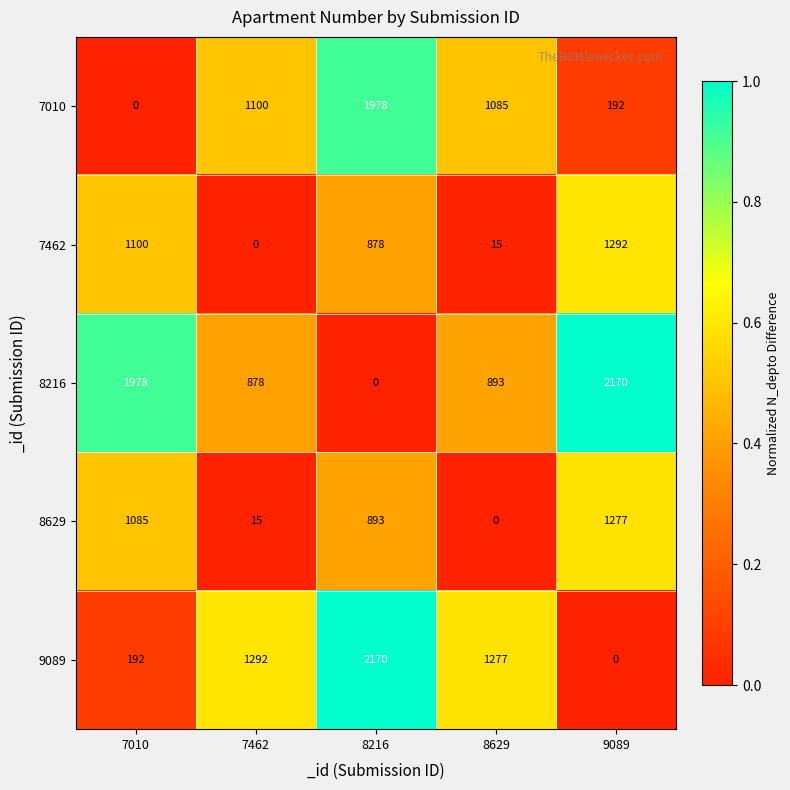

What is the difference between the highest and lowest values at 7462?

1292